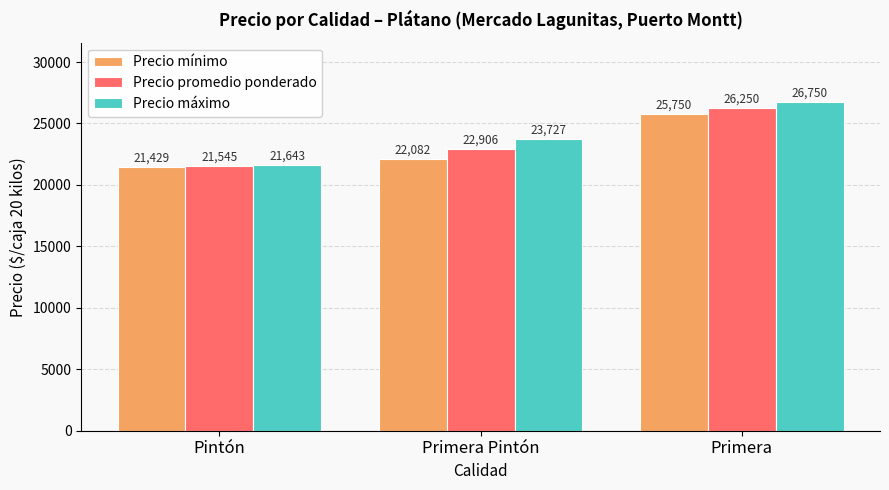

Reading left to right, what are all the values shown in this chart?

Precio mínimo: 21429	22082	25750
Precio promedio ponderado: 21545	22906	26250
Precio máximo: 21643	23727	26750